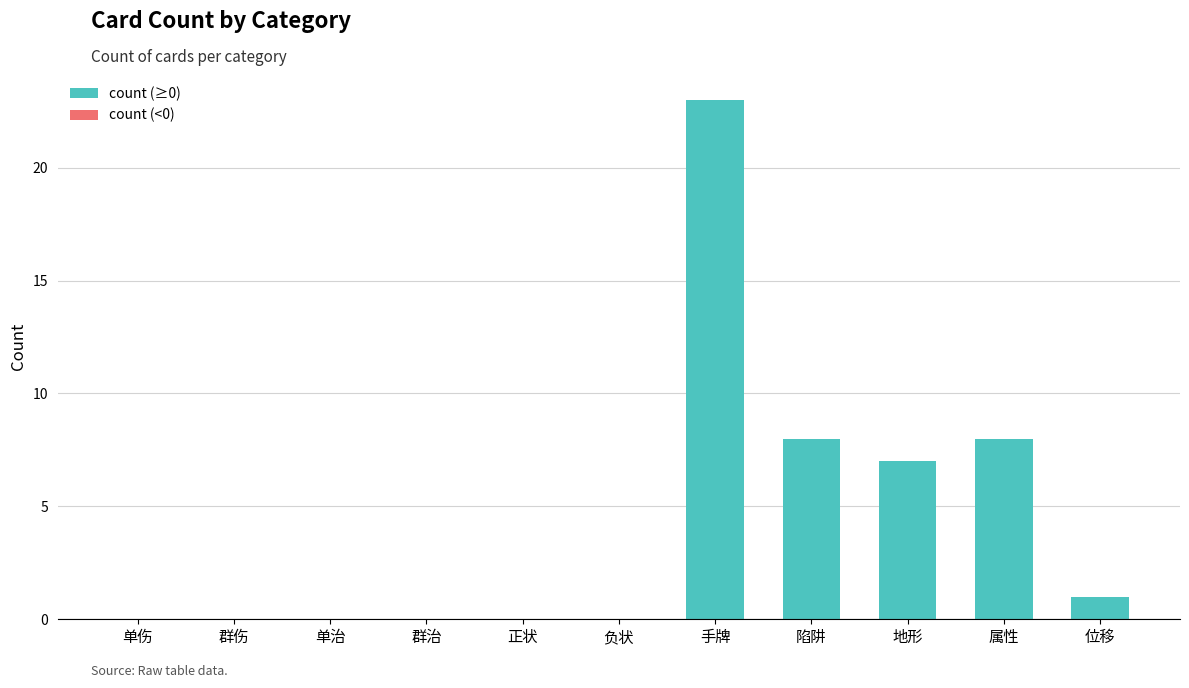

Which category has the highest value across all series?

手牌